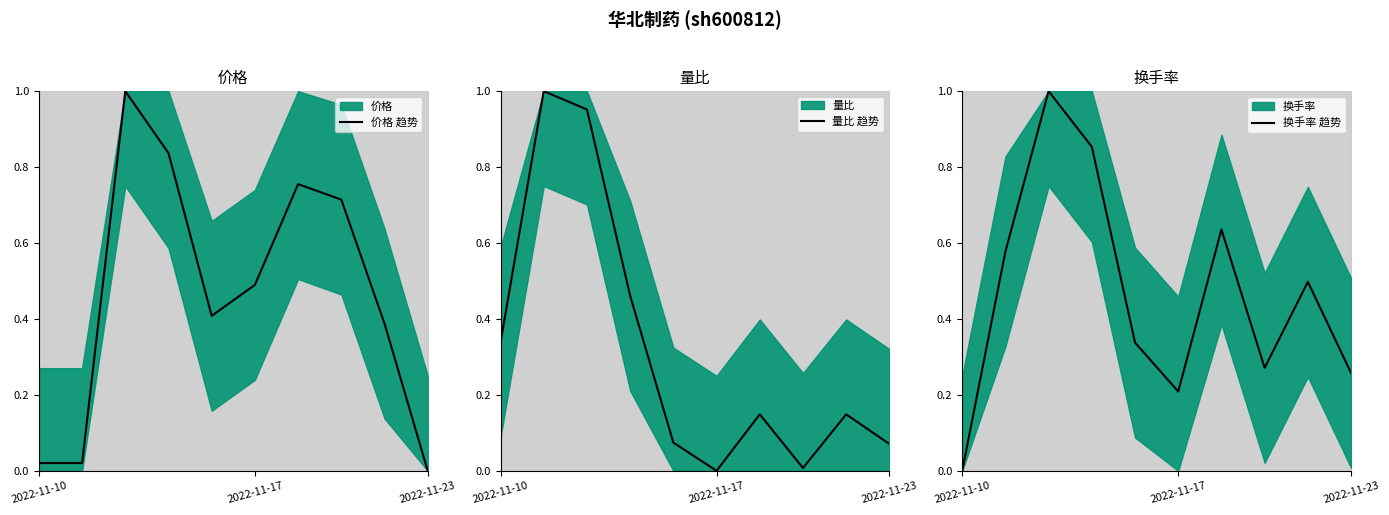

Which category has the lowest value in the 价格 趋势 series?

2022-11-23